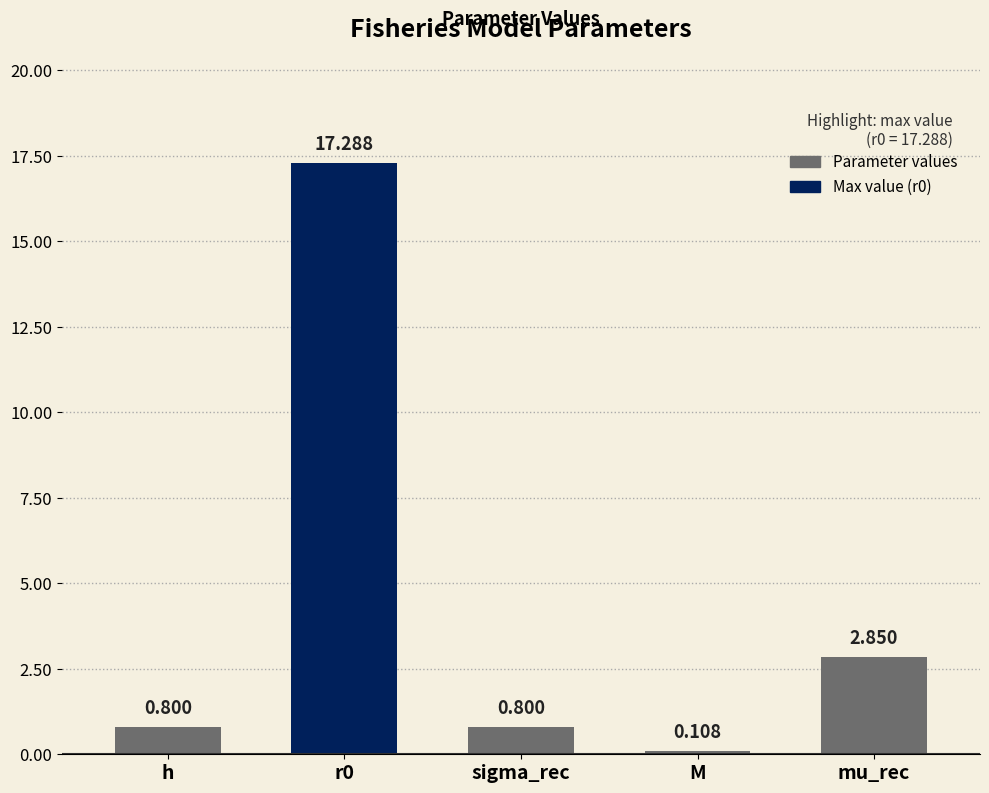

What is the greatest value displayed?

17.3